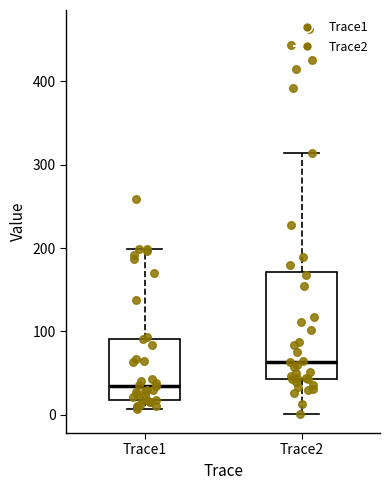

Which box is the tallest, from its lower edge to its upper edge?

Trace2